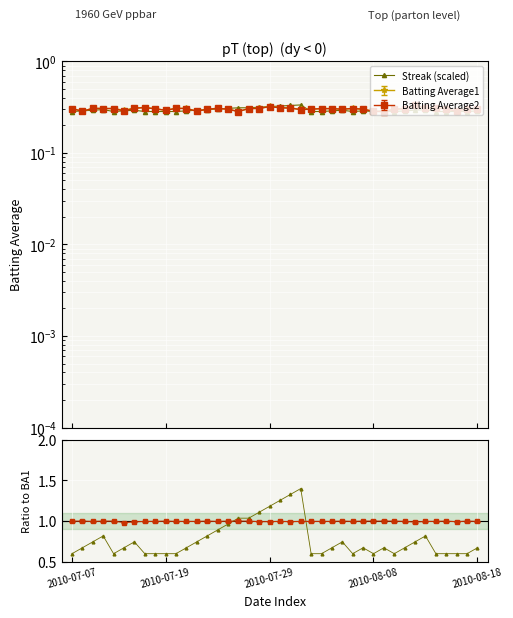

True or false: the data shows 1.0 at 2010-08-18.

False